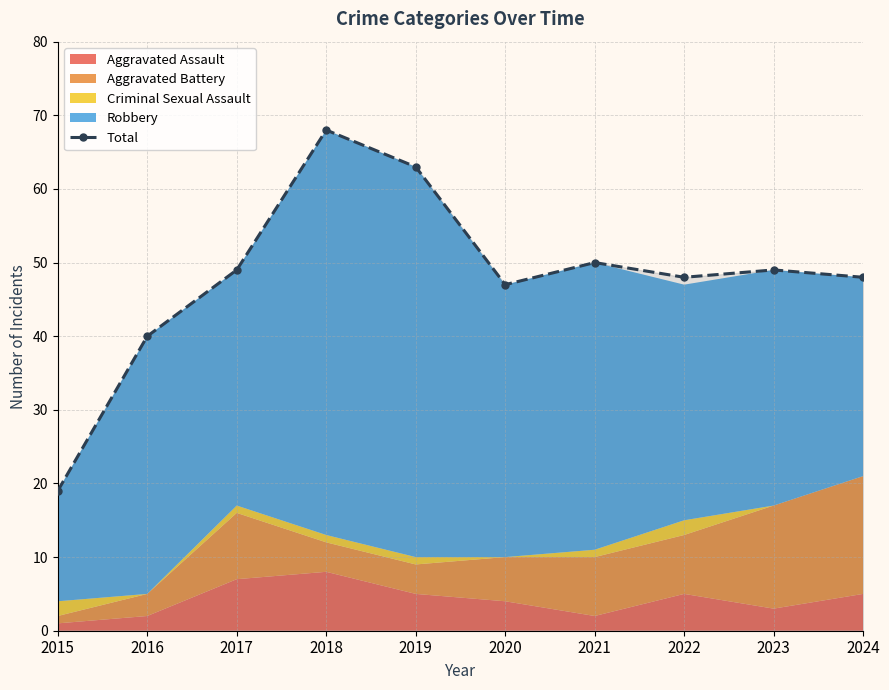

How many interior local valleys (lower than both neighbors) does the data have?

2